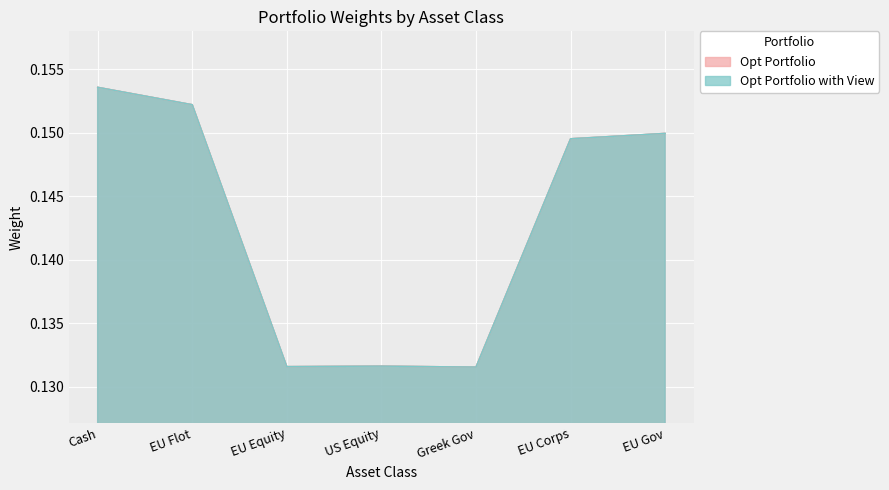

The Opt Portfolio with View series shows 0.1 at Greek Gov. True or false?

False